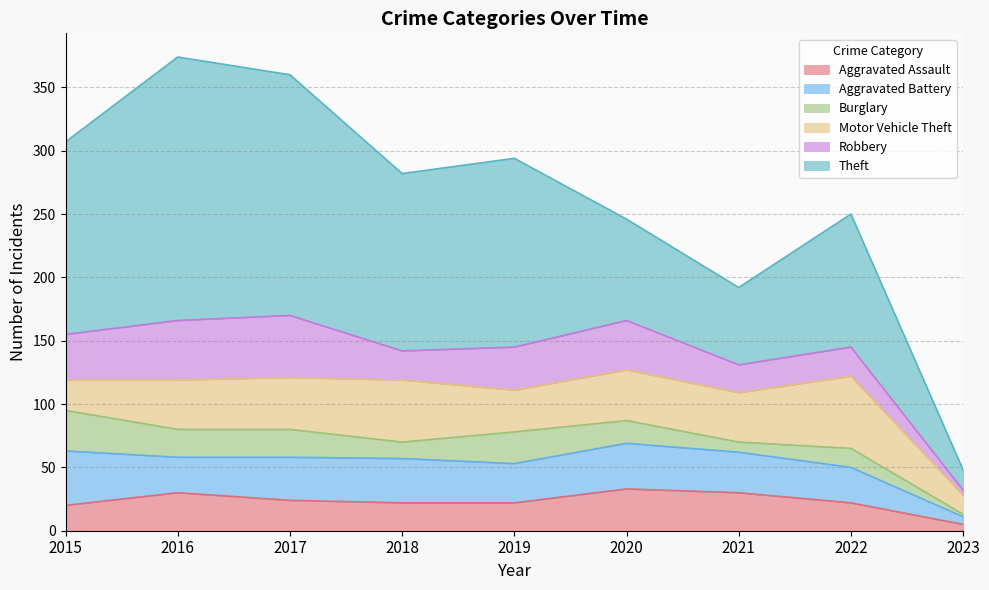

What is the difference between the second highest and second lowest values in the Robbery series?

25